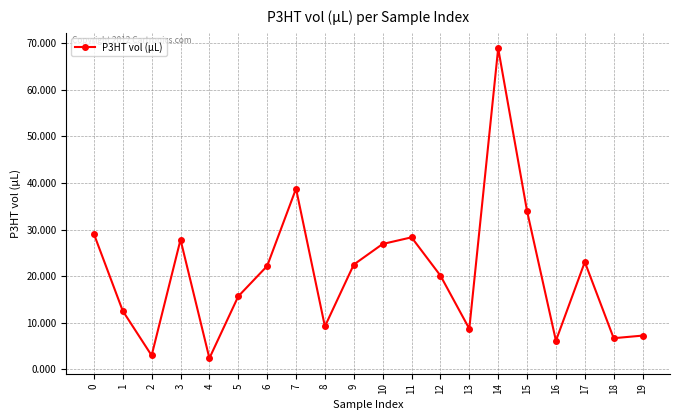

What is the value of the 10th point from the left?

22.5